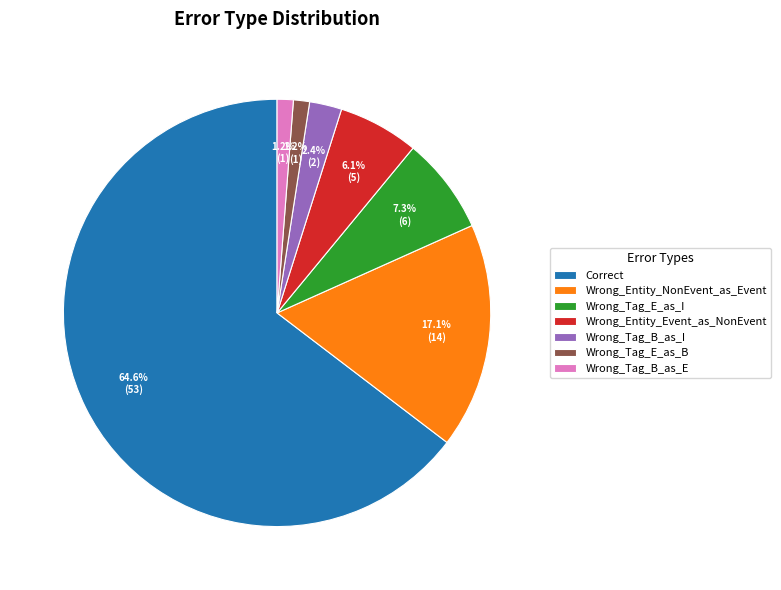

To the nearest percent, what is the difference between the largest and smallest slice percentages?

63%